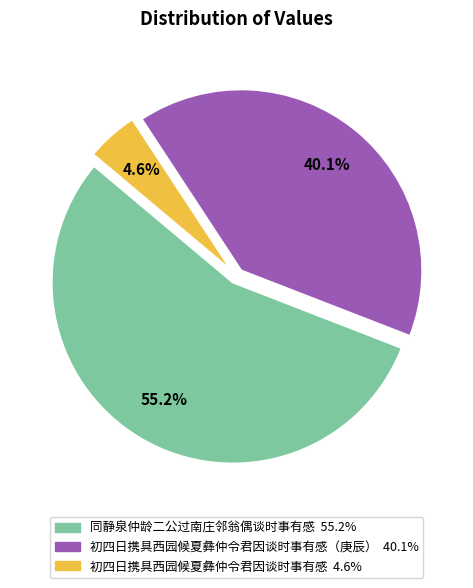

To the nearest percent, what is the average slice percentage?

33%